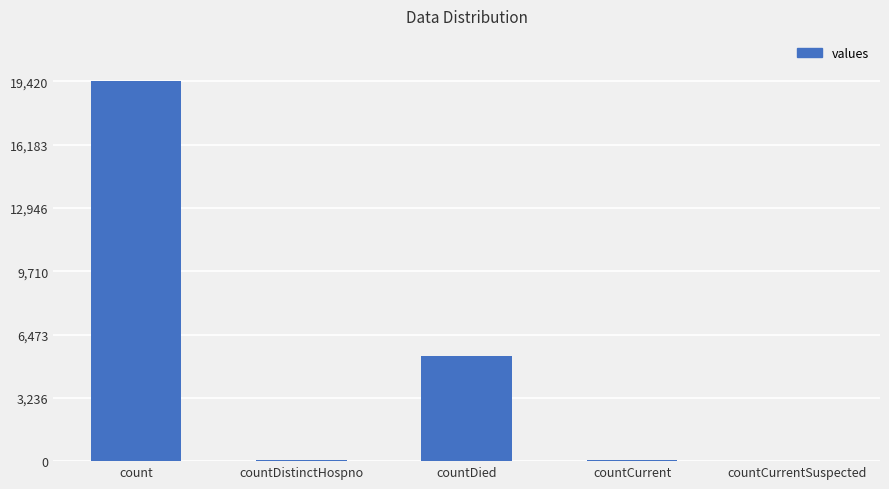

Where does the data first go above 60?

count